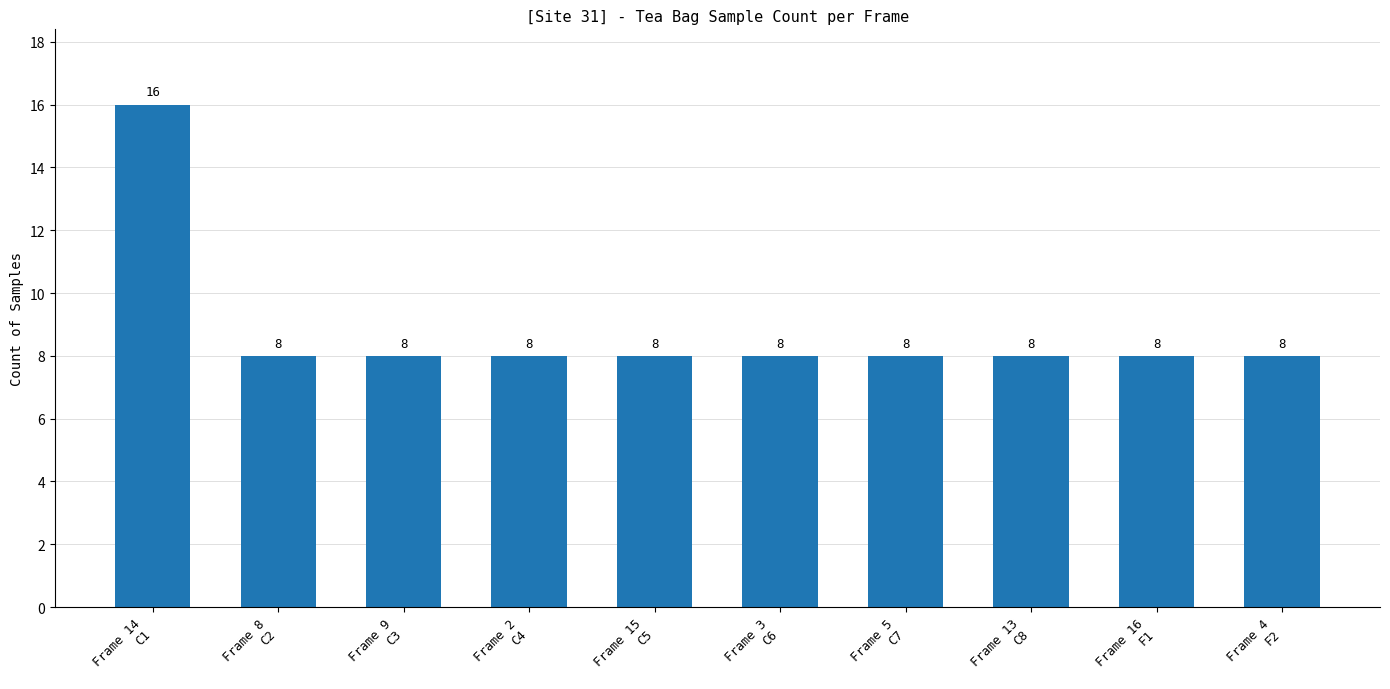

Reading left to right, list all the values displayed in this chart.

16	8	8	8	8	8	8	8	8	8